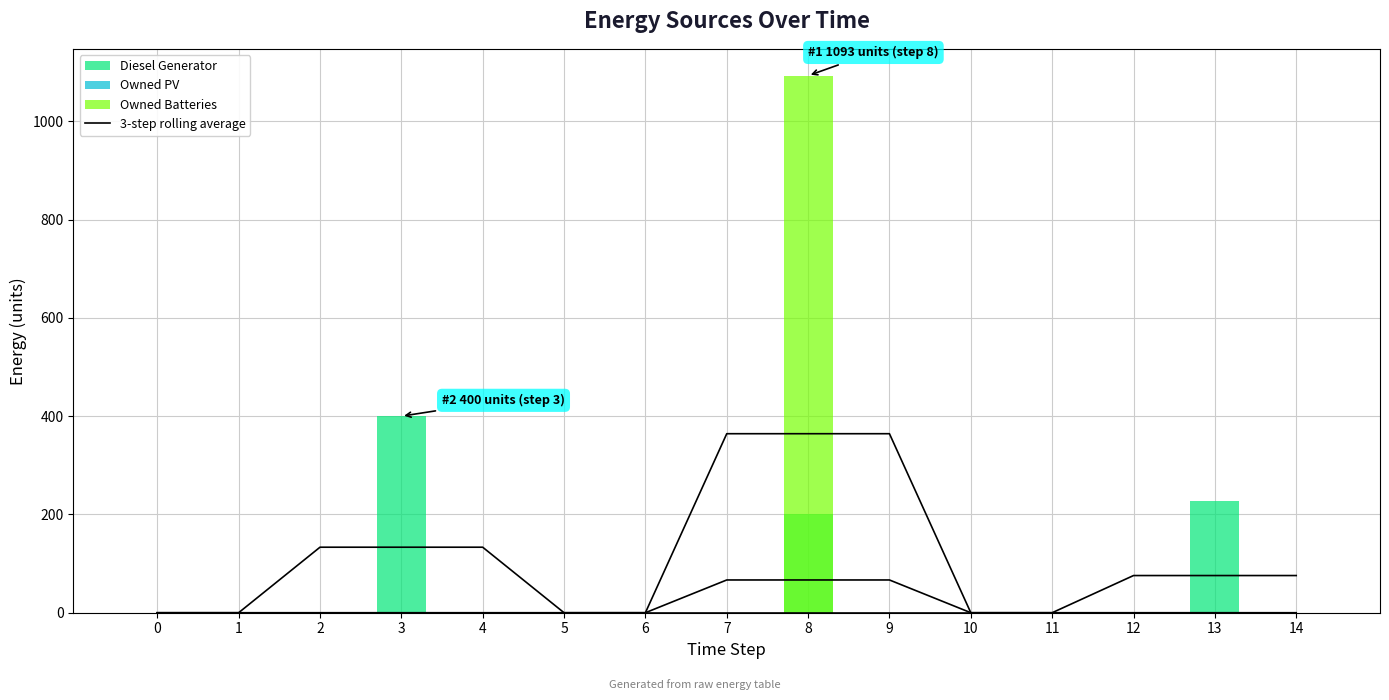

List the series in order of their peak value, lowest first.

Owned PV (3-step avg), Owned PV, Diesel Generator (3-step avg), Owned Batteries (3-step avg), Diesel Generator, Owned Batteries